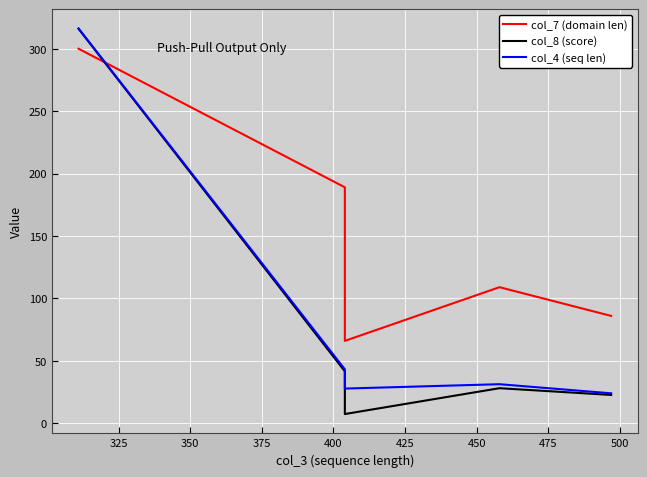

How many series are shown in this chart?

3